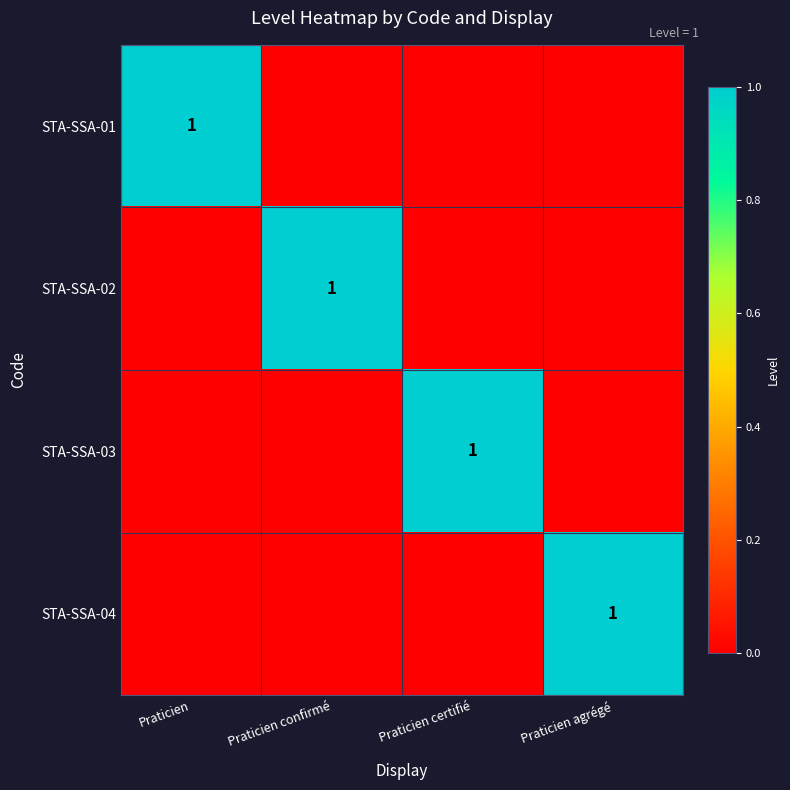

Count the STA-SSA-01 values in the range 0 to 1.

4